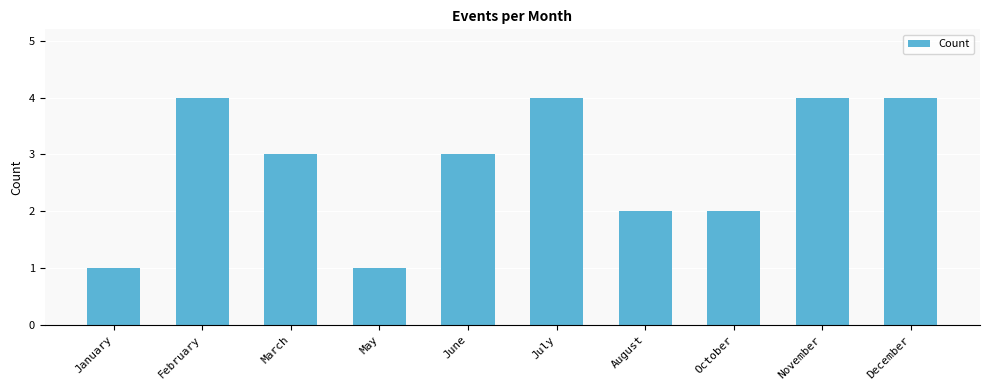

Does the chart contain any negative values?

No